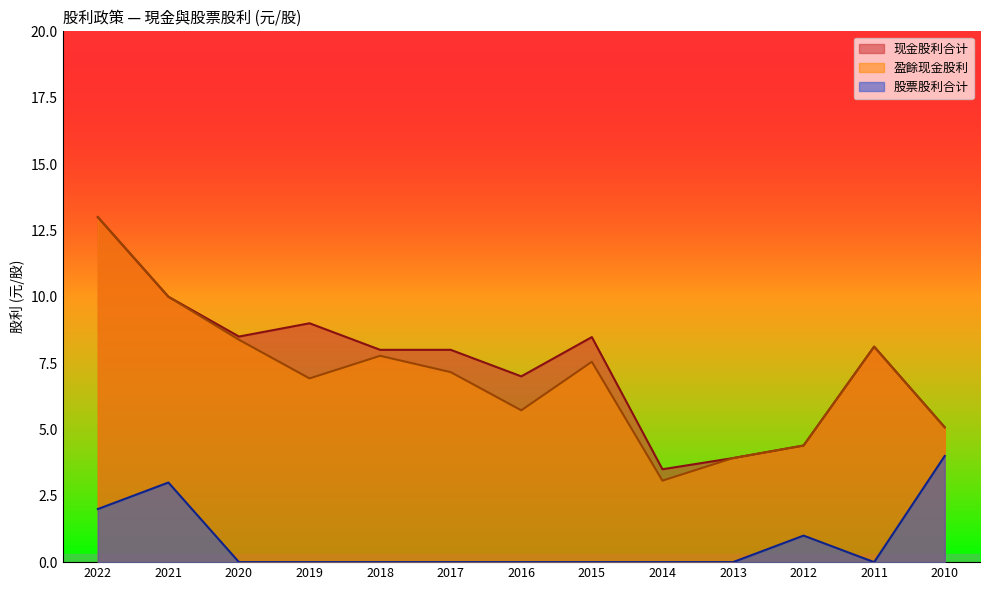

What is the value of the 现金股利合计 point at the 9th from the left?

3.5